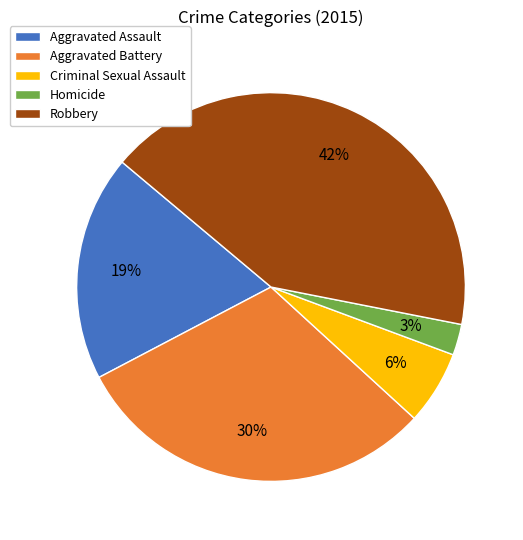

To the nearest percent, what portion does Robbery represent?

42%